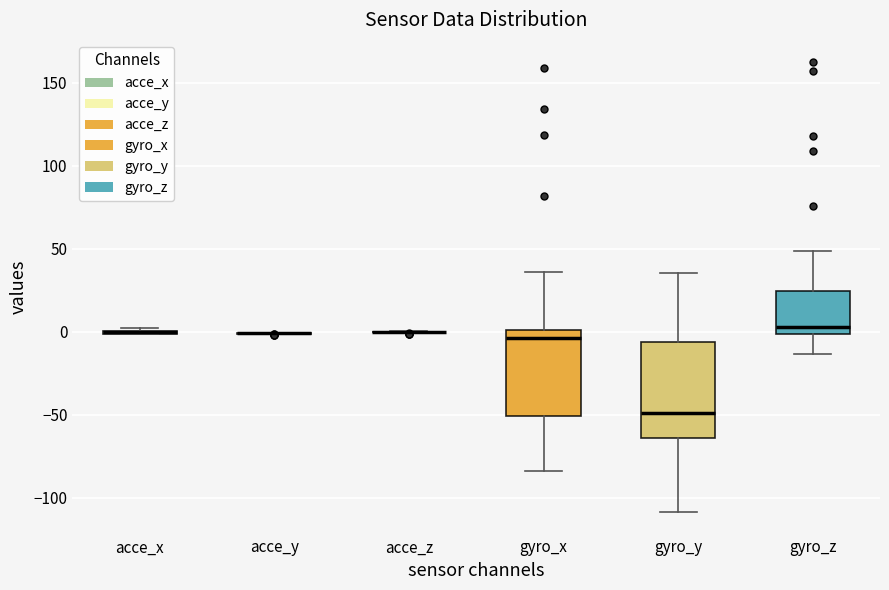

Reading left to right, transcribe this box plot: for each box, give where its median line is, the range the box spans, and where its two whiskers end, as read against the y-axis. The values are not printed on the chart, so give them approximately, as read against the axis.

acce_x: box collapsed to a line at 0, whiskers 0 to 0
acce_y: box collapsed to a line at 0, whiskers 0 to 0
acce_z: box collapsed to a line at 0, whiskers 0 to 0
gyro_x: median -5, box -50 to 0, whiskers -85 to 35
gyro_y: median -50, box -65 to -5, whiskers -110 to 35
gyro_z: median 5, box 0 to 25, whiskers -15 to 50